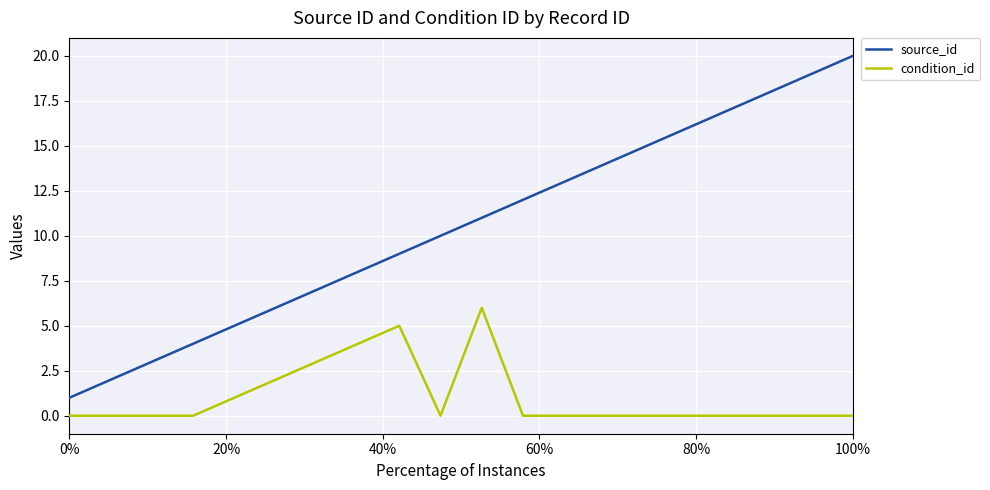

Does the chart have visible grid lines?

Yes